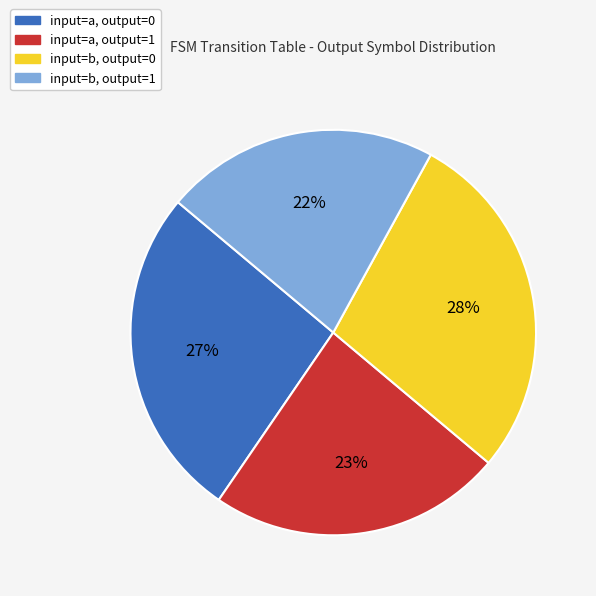

What is the smallest slice in the pie chart?

input=b, output=1